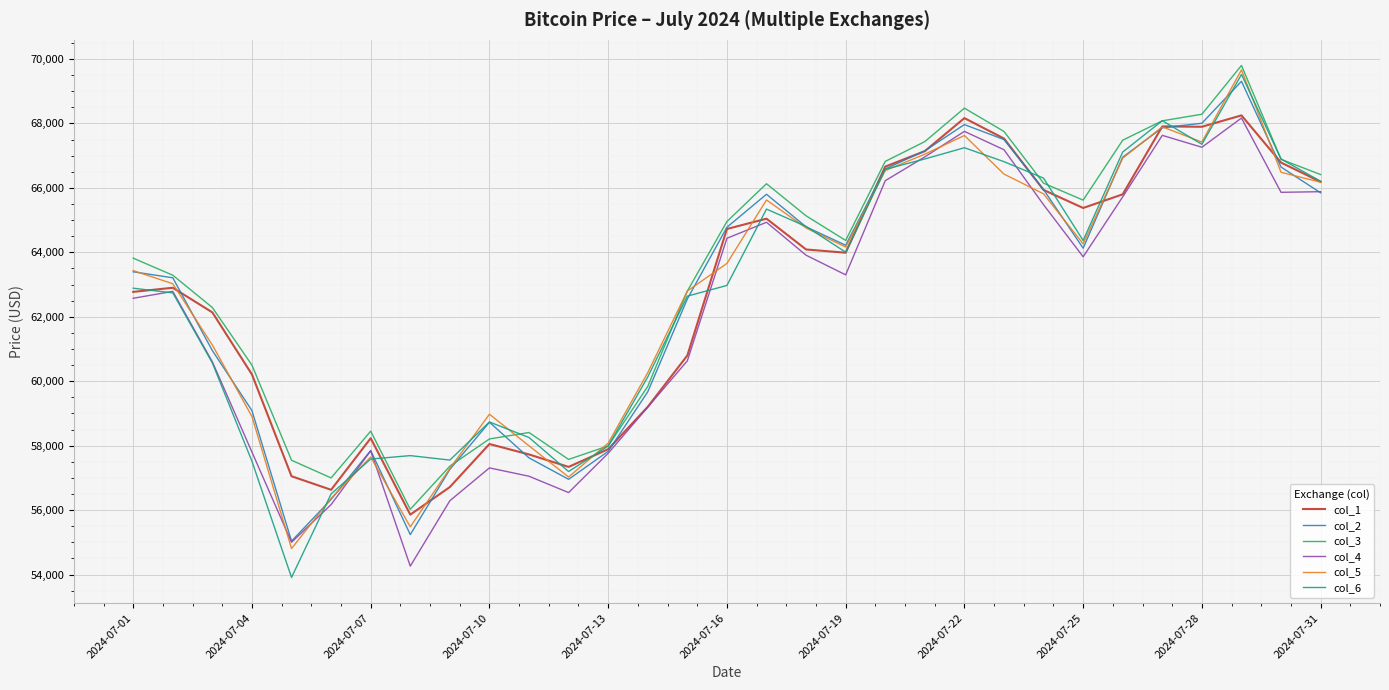

What are all the series names shown in the legend?

col_1, col_2, col_3, col_4, col_5, col_6